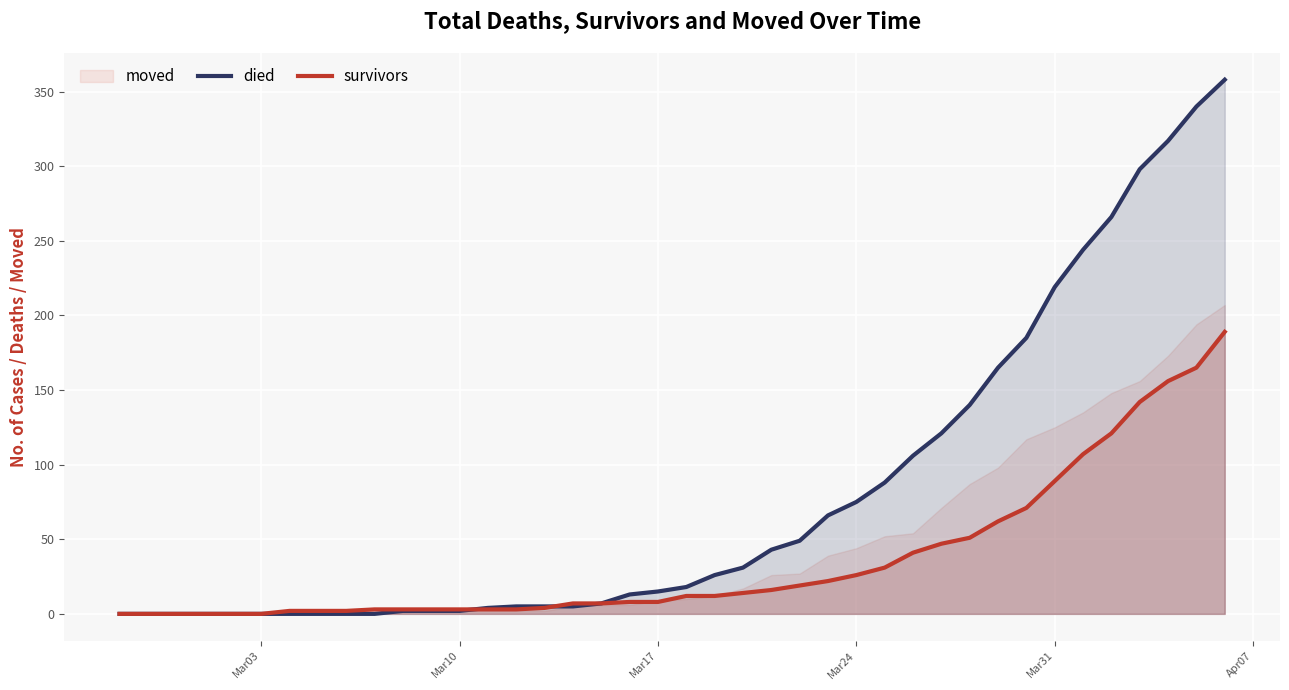

At how many categories does at least one series exceed 257?

5